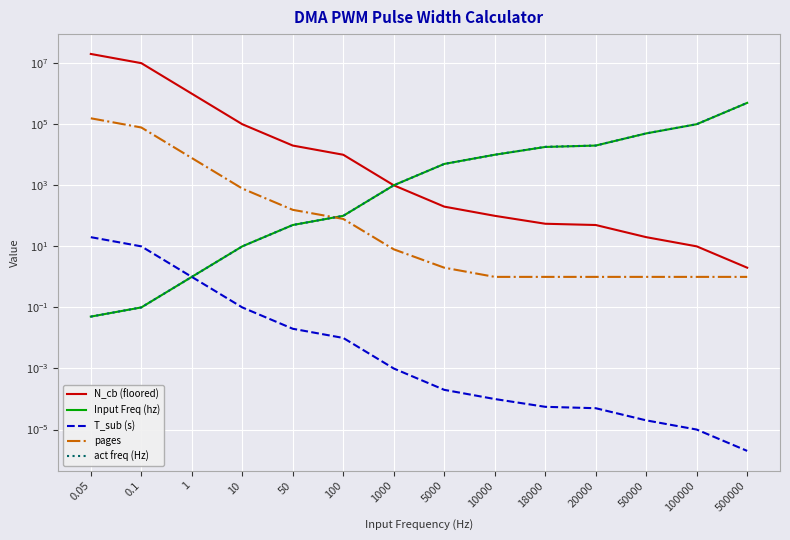

True or false: Input Freq (hz) has more than 1 interior local peaks.

False